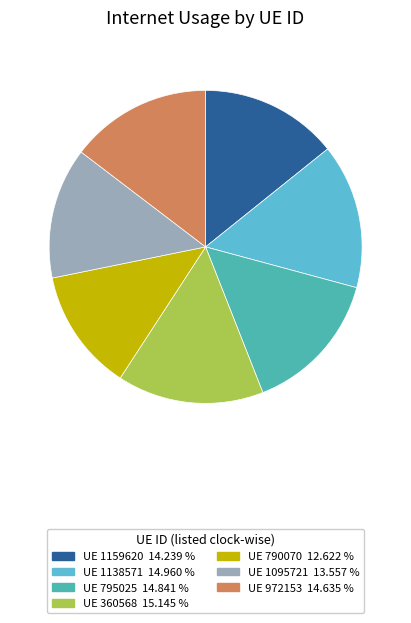

Is there any slice that represents more than half of the pie?

No